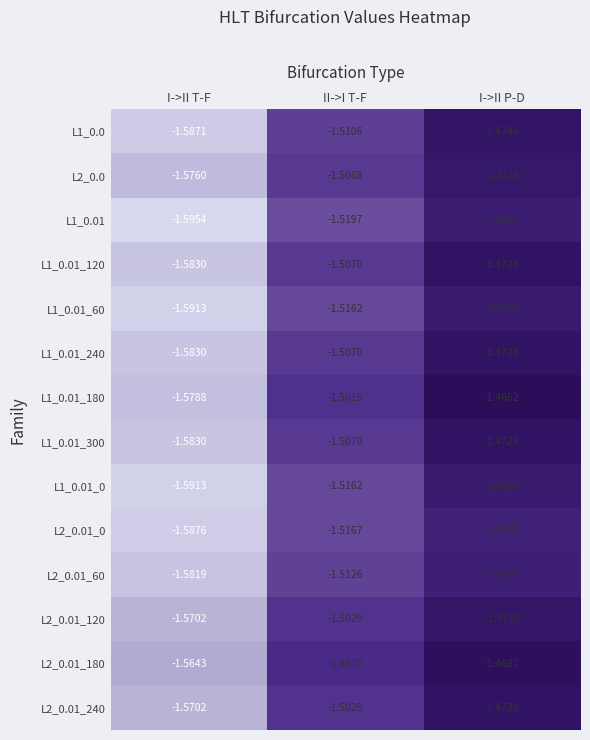

Where is L1_0.01_120 nearest to the value -1?

I->II P-D